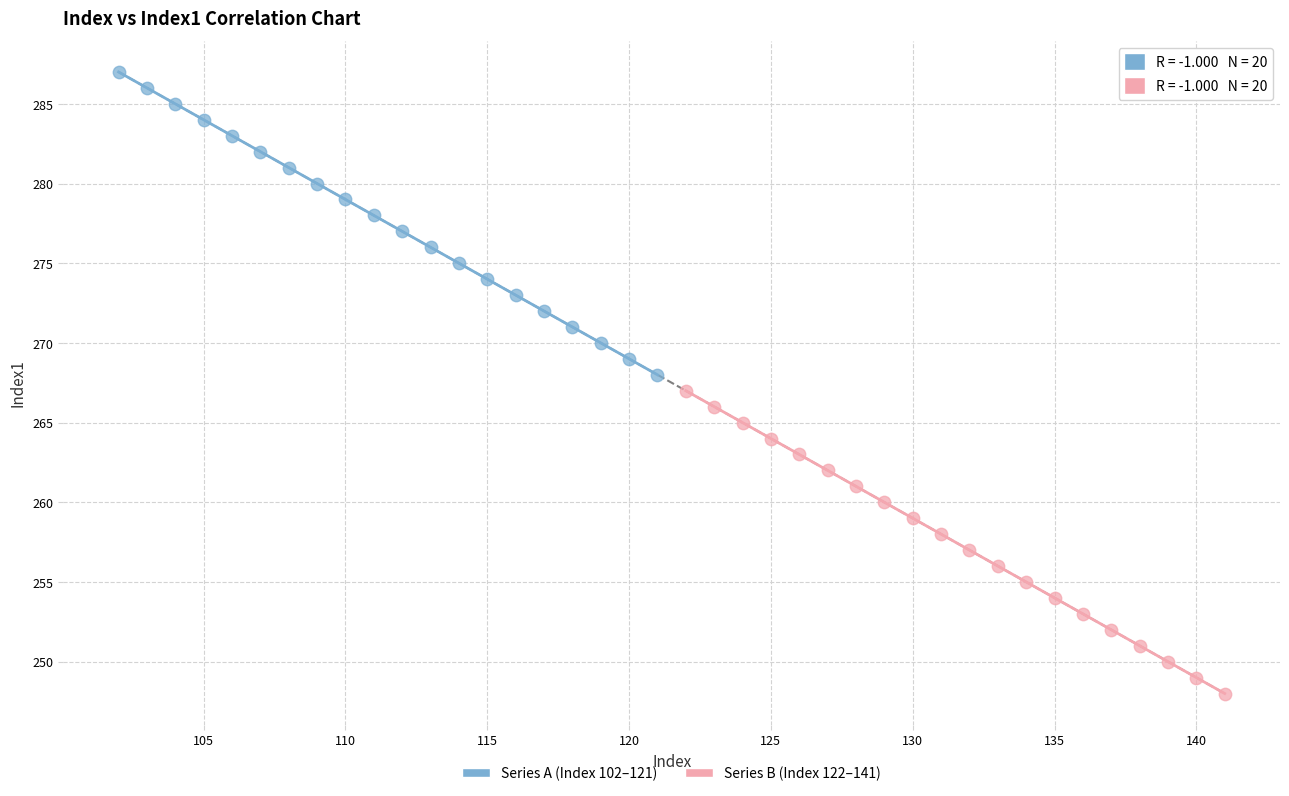

Which series contains the highest Y value?

Series A (Index 102–121)